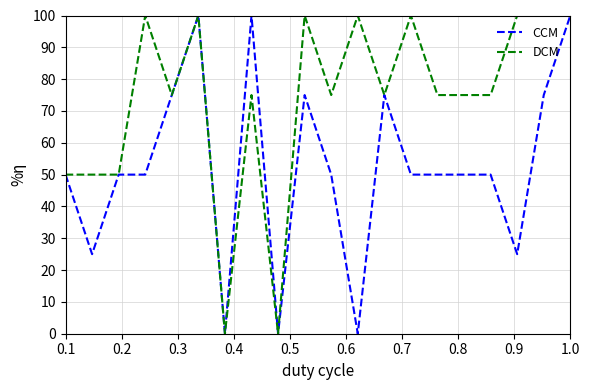

Which series has the largest total across all categories?

DCM